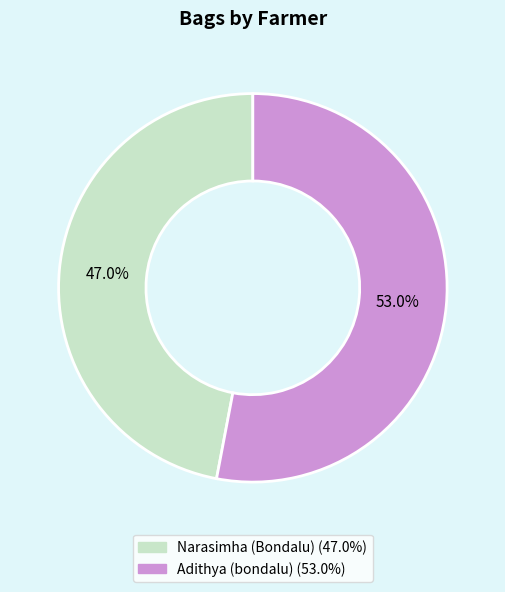

Does any single category account for the majority?

Yes